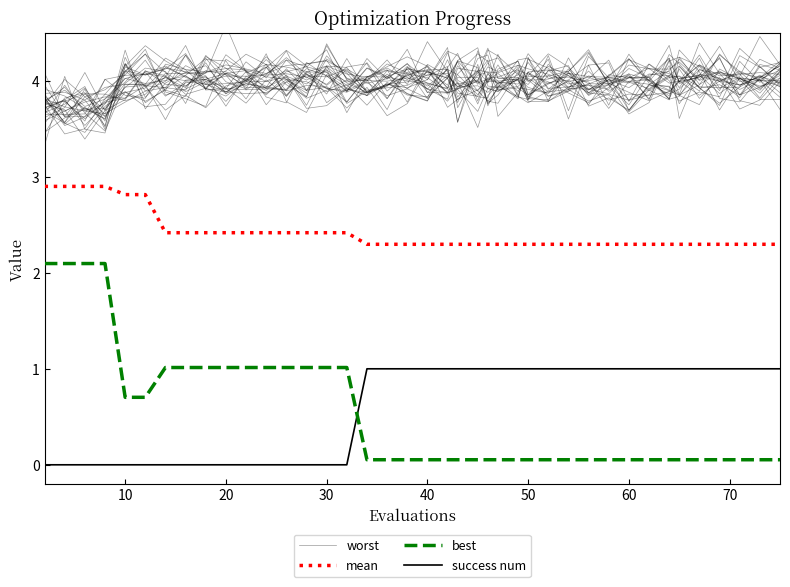

True or false: worst and best intersect in this chart.

False